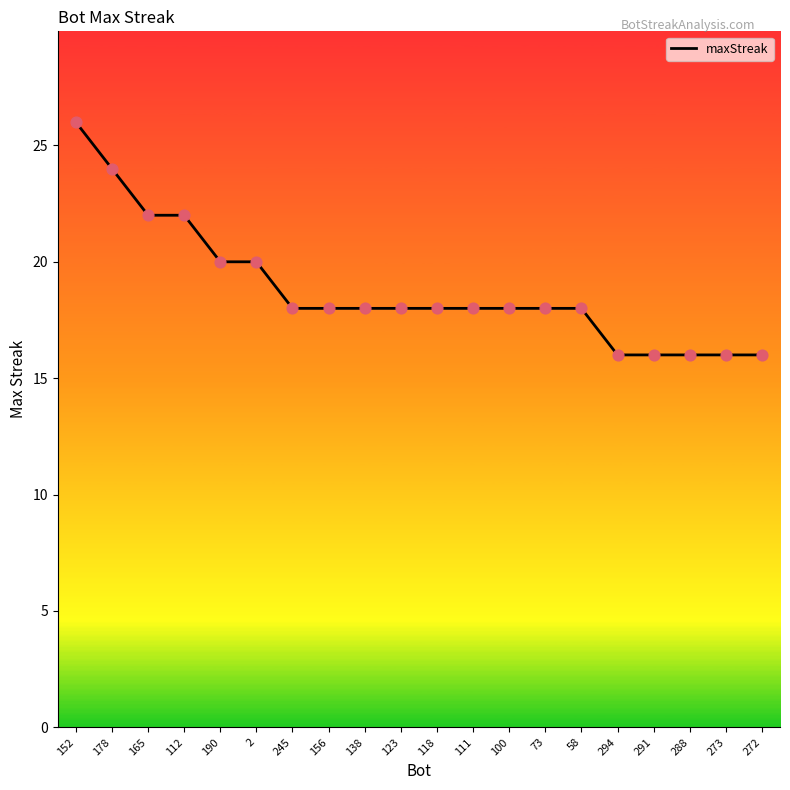

What is the change in value from 58 to 291?

-2